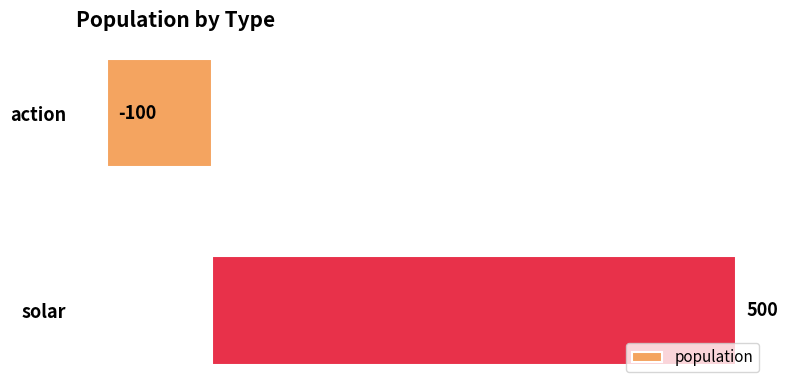

Reading top to bottom, extract all data points from this chart.

action=-100	solar=500